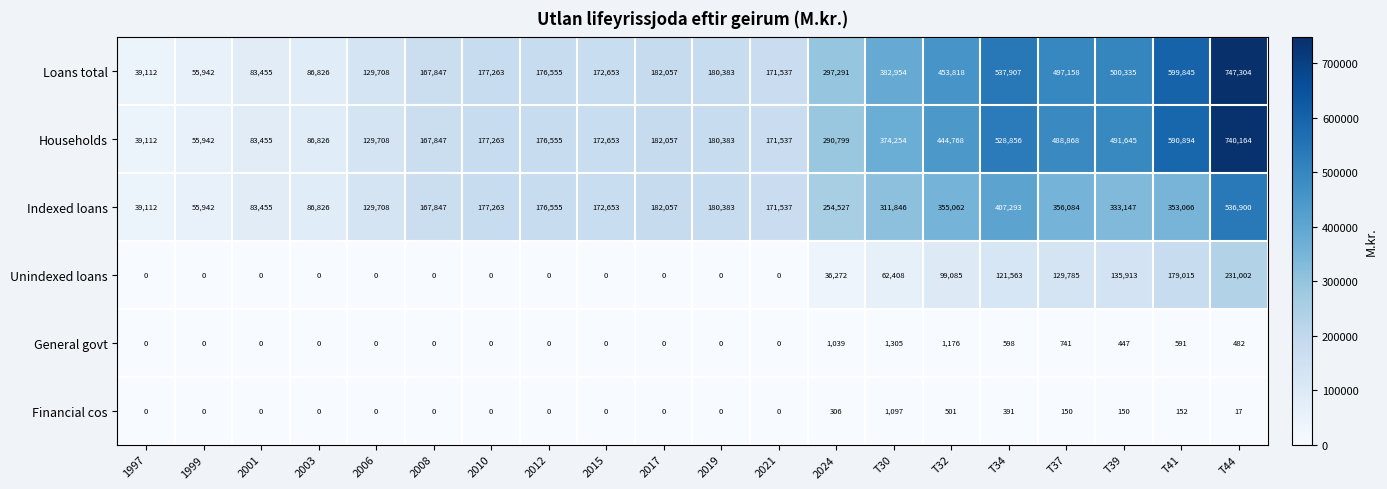

What is the difference between the maximum and second lowest values in the Loans total series?

691362